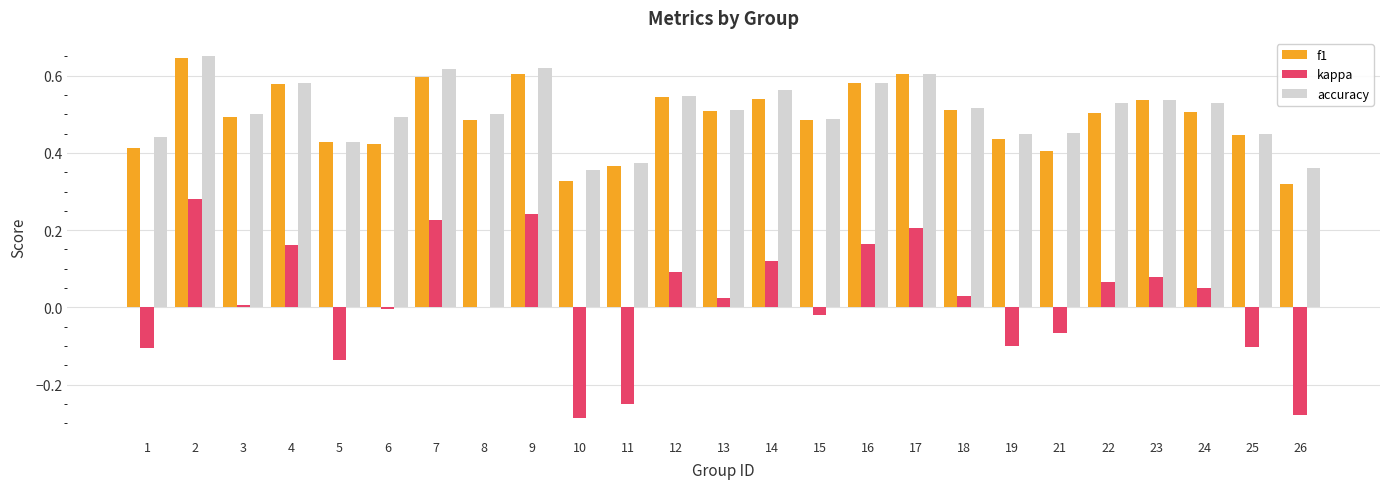

What is the total value across all series at 9?

1.5